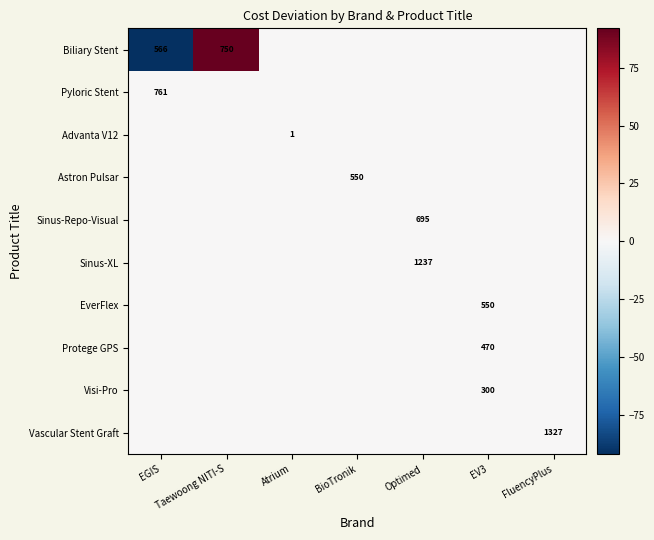

At which category is the sum across all series the highest?

Taewoong NITI-S